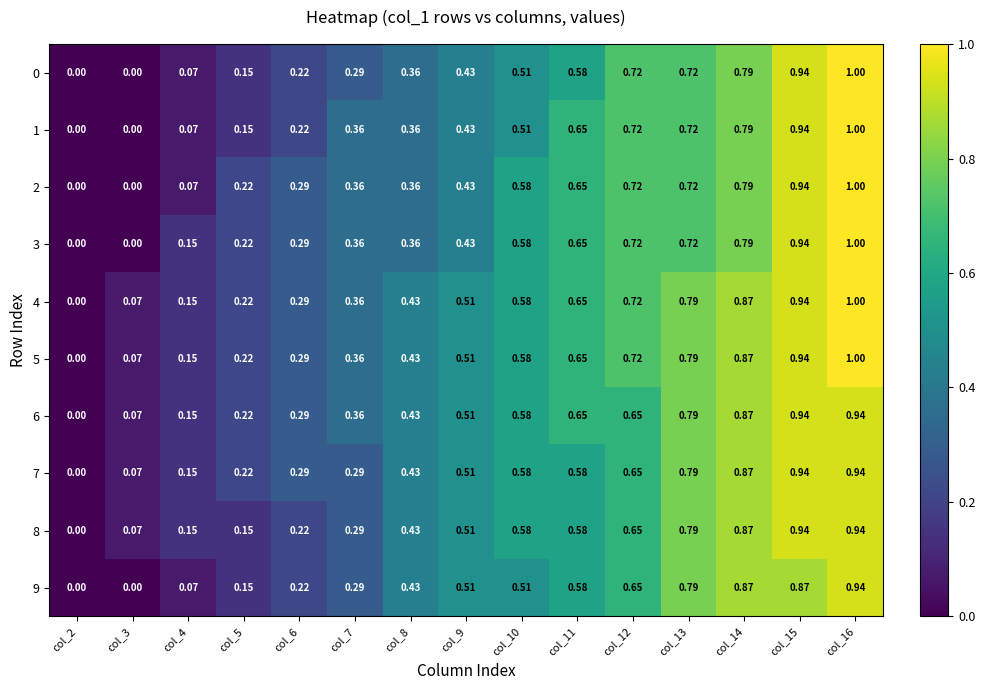

Is the value of 5 at col_16 greater than the value of 7 at col_3?

Yes